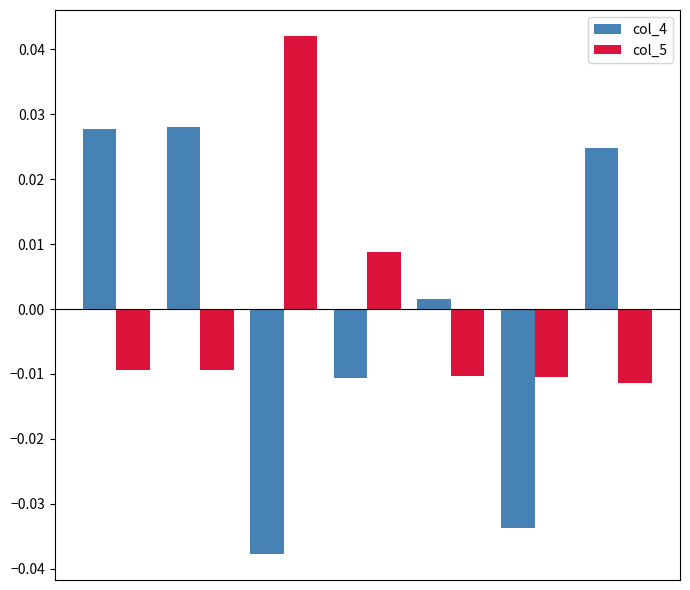

How many col_5 values are between 0 and 1?

2